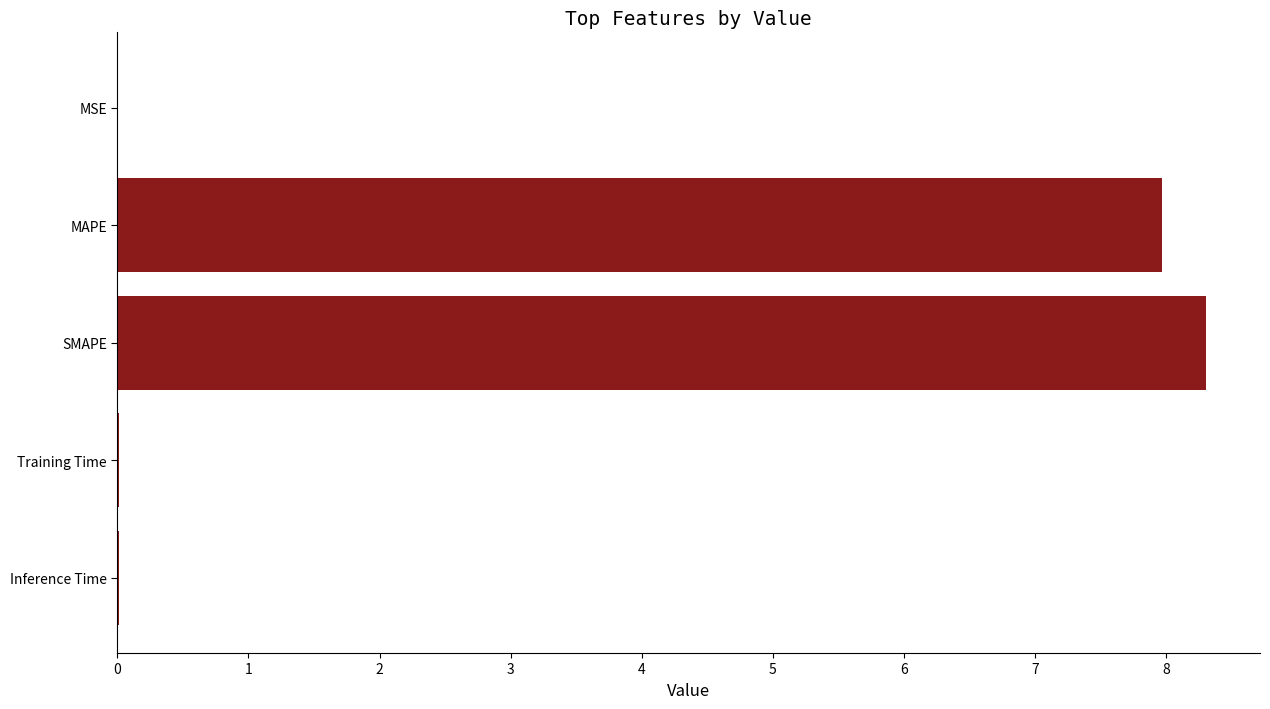

What is the greatest value displayed?

8.3